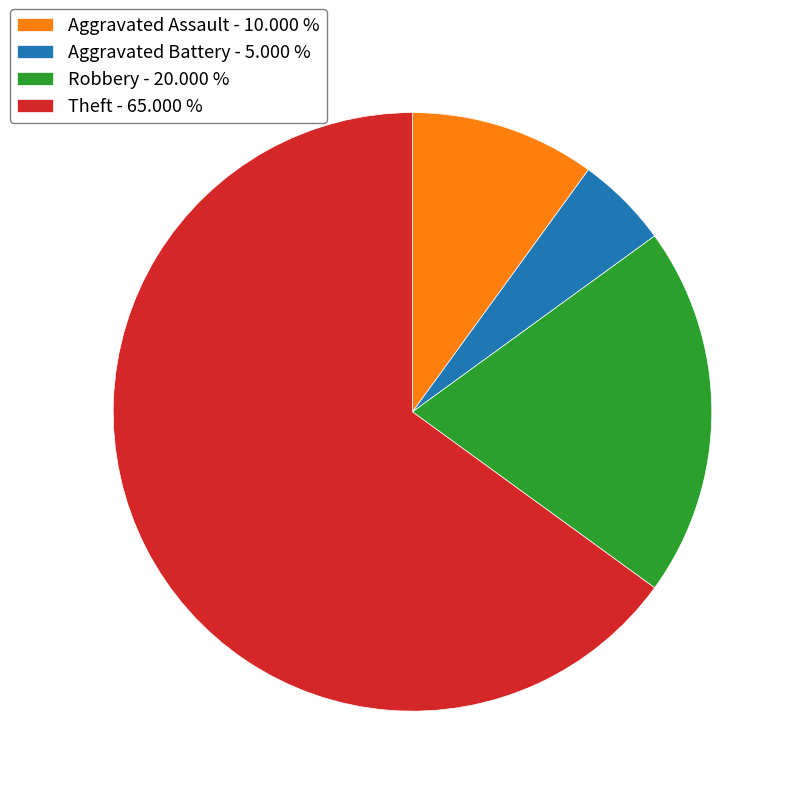

Combined, do Aggravated Assault - 10.000 % and Aggravated Battery - 5.000 % account for over 50%?

No